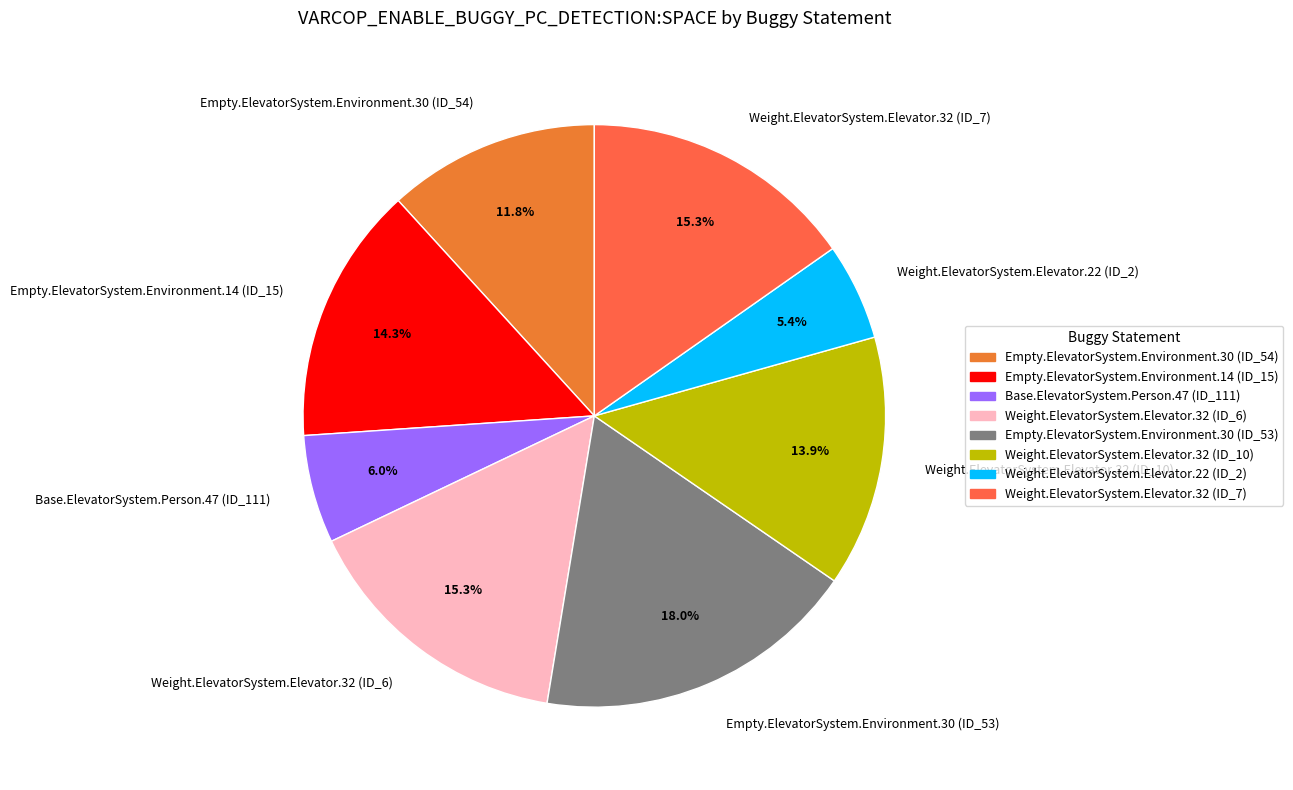

How many segments does this pie chart have?

8